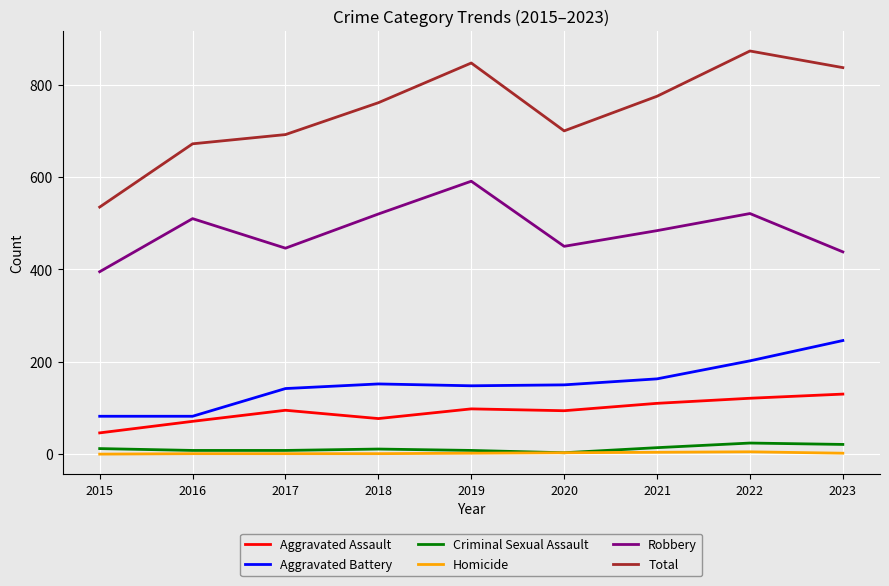

What is the sum of all Aggravated Battery values?

1367